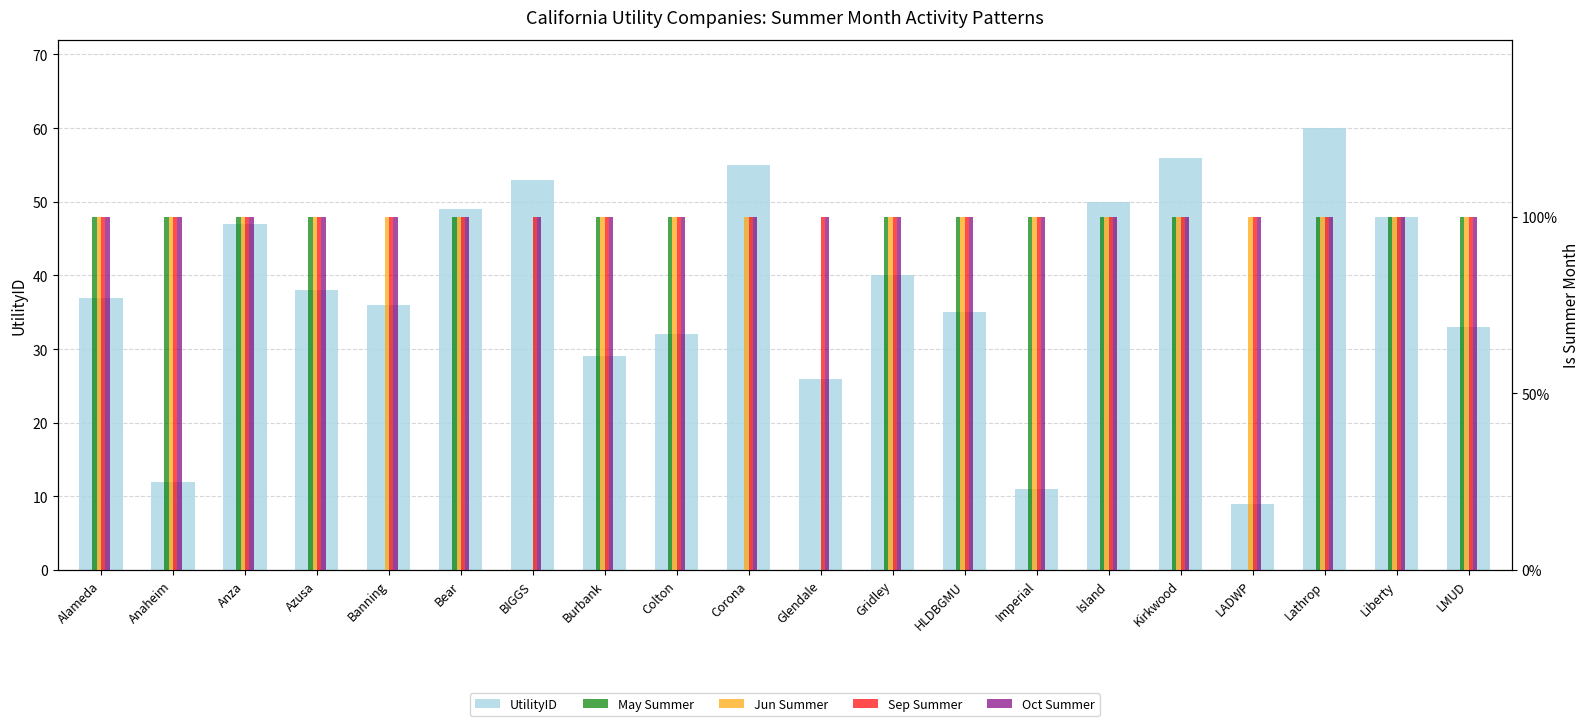

How many series are shown in this chart?

5